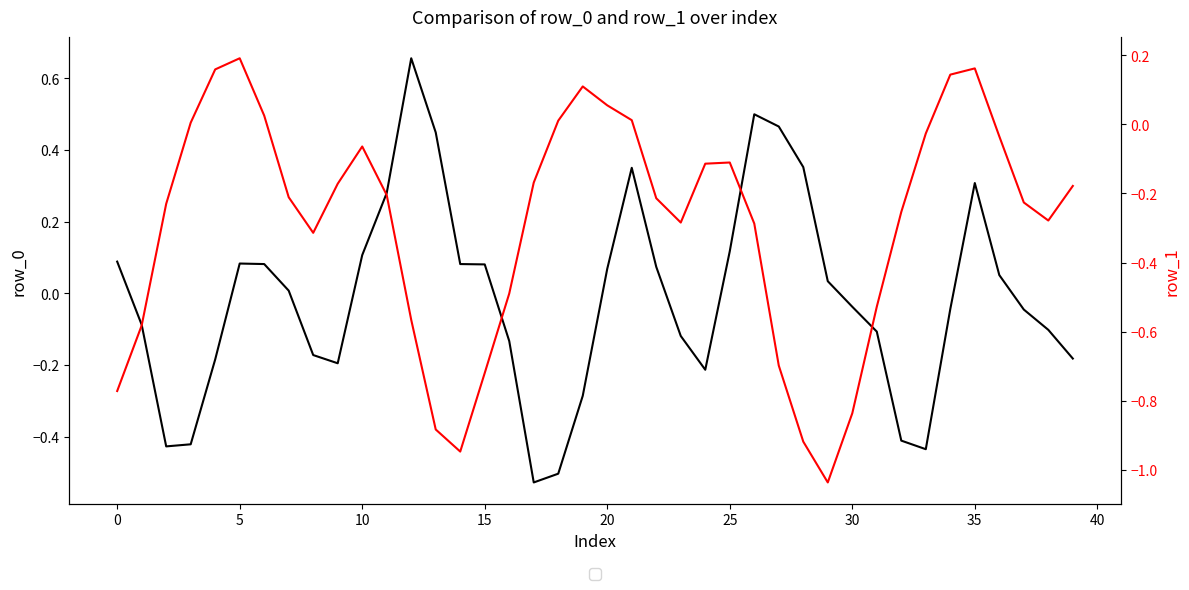

What is the label of the 32nd point from the left?

31